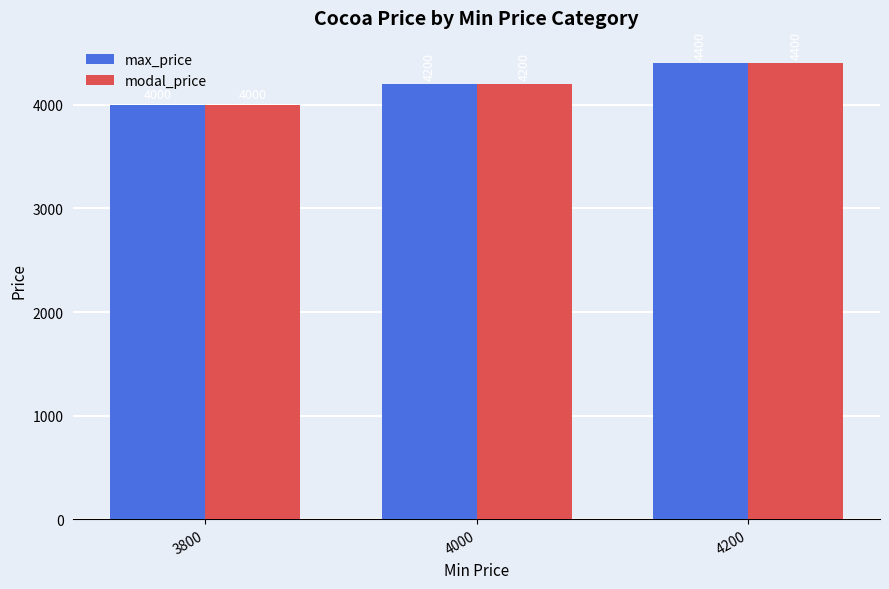

What are all the series names shown in the legend?

max_price, modal_price